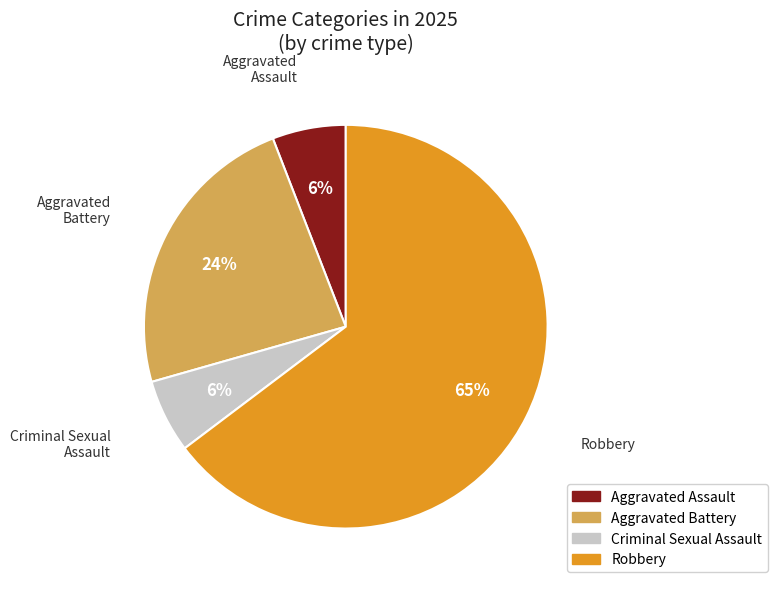

Does any single category account for the majority?

Yes